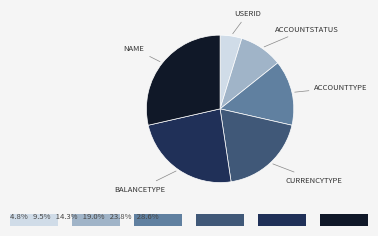

Is there a majority slice in this chart?

No